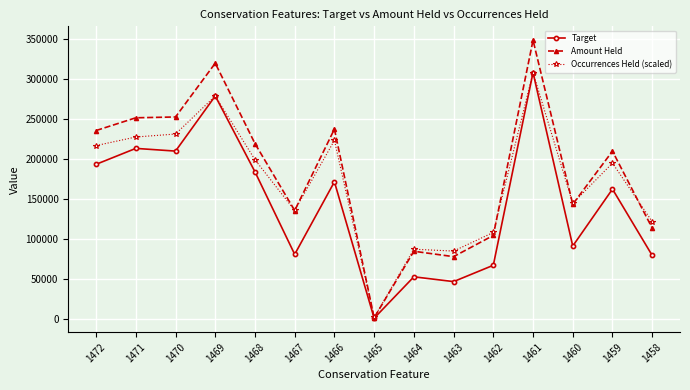

What is the sum of all Occurrences Held (scaled) values?

2558331.0